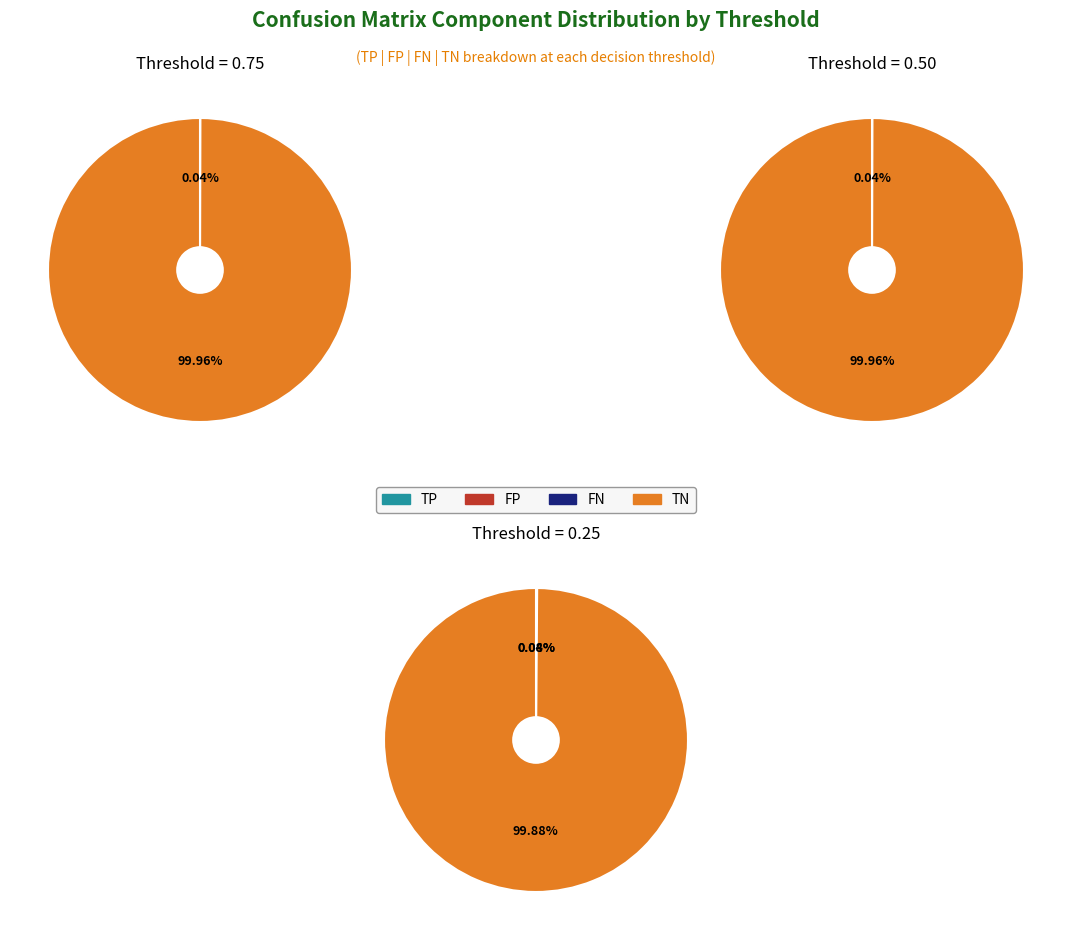

Is 0.25 the majority of the pie?

Yes